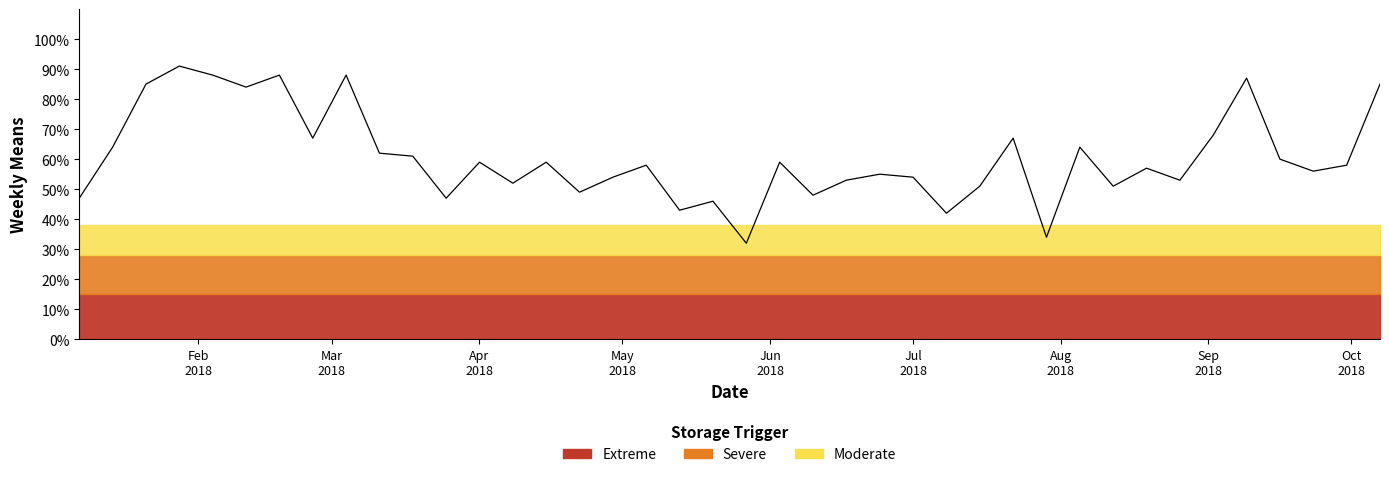

How many values exceed 58?

19